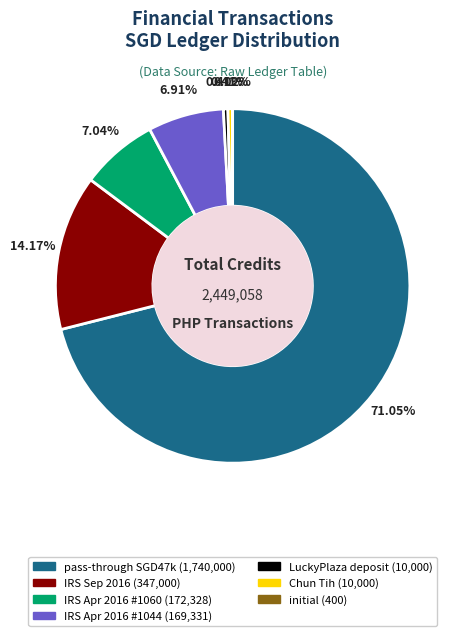

Is pass-through SGD47k (1,740,000) the majority of the pie?

Yes